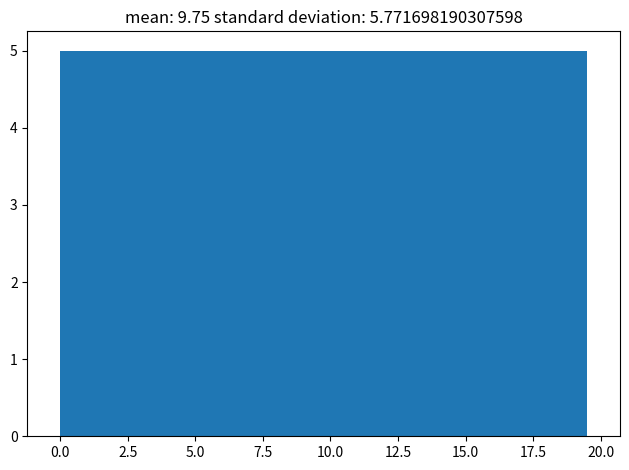

Reading left to right, transcribe this chart: for each bar, give the range it covers on the x-axis and its height. Neither the bar edges nor the heights are printed on the chart, so give them approximately, as read against the axes.

0.0 to 2.5: 5
2.5 to 5.0: 5
5.0 to 7.5: 5
7.5 to 10.0: 5
10.0 to 12.0: 5
12.0 to 14.5: 5
14.5 to 17.0: 5
17.0 to 19.5: 5